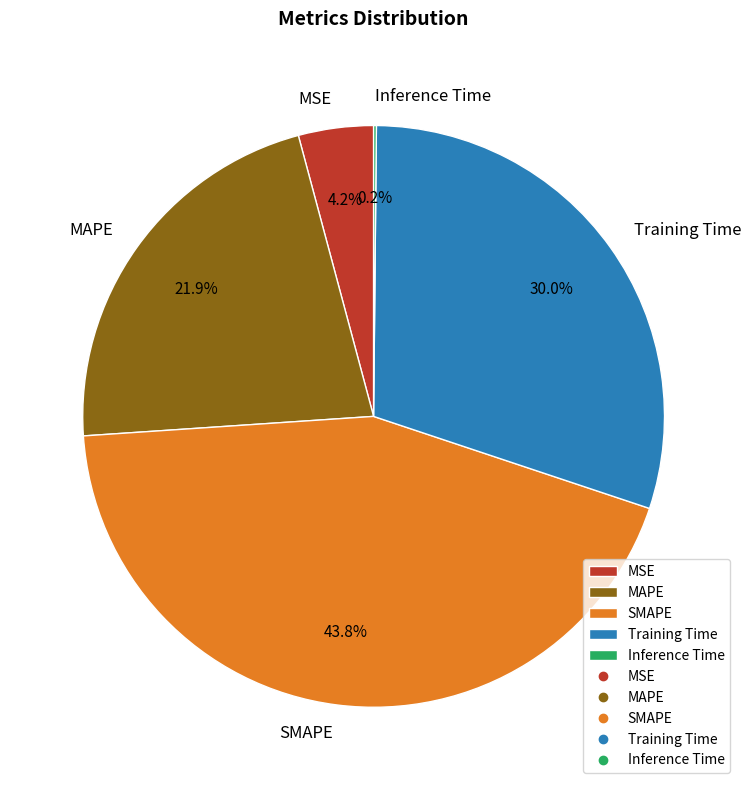

How much of the chart is everything except MAPE?

78.1%